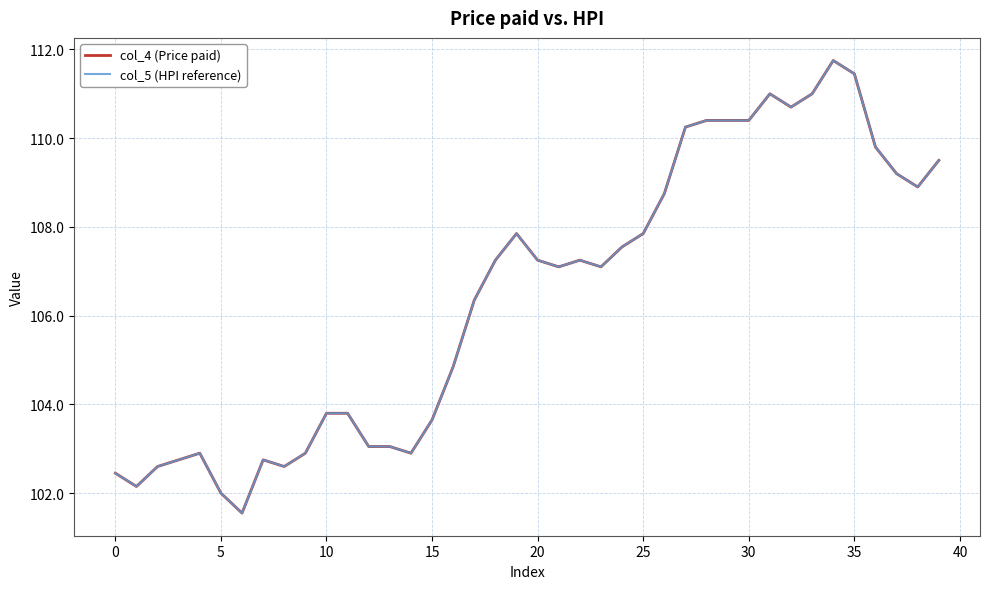

What is the difference between the maximum and second lowest values in the col_5 (HPI reference) series?

9.8